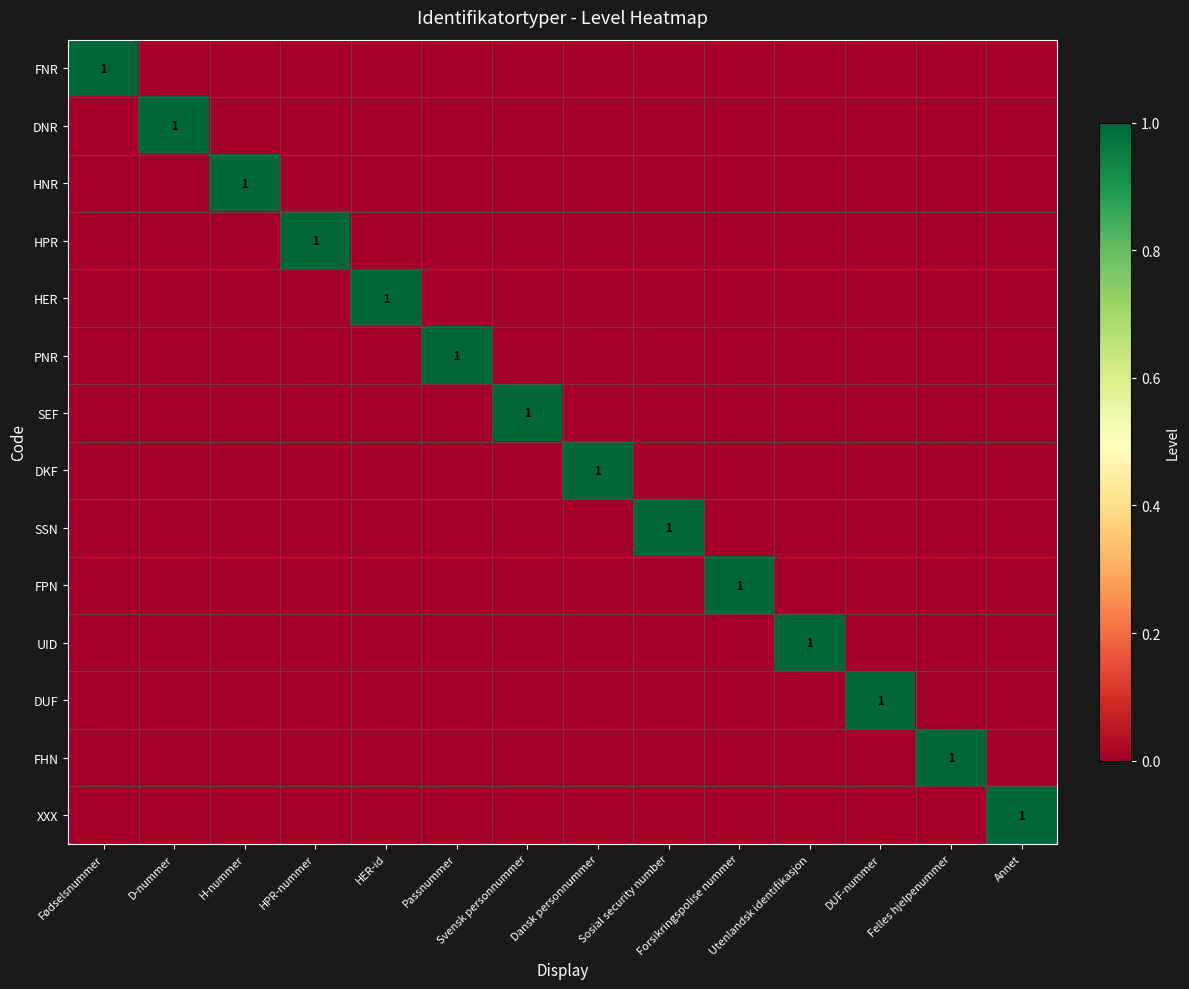

At which category is the sum across all series the highest?

Fødselsnummer